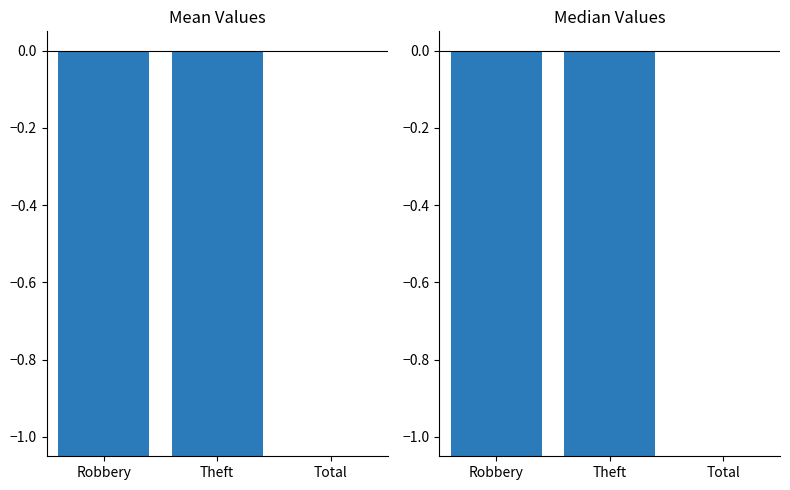

What are all the series names shown in the legend?

Mean, Median